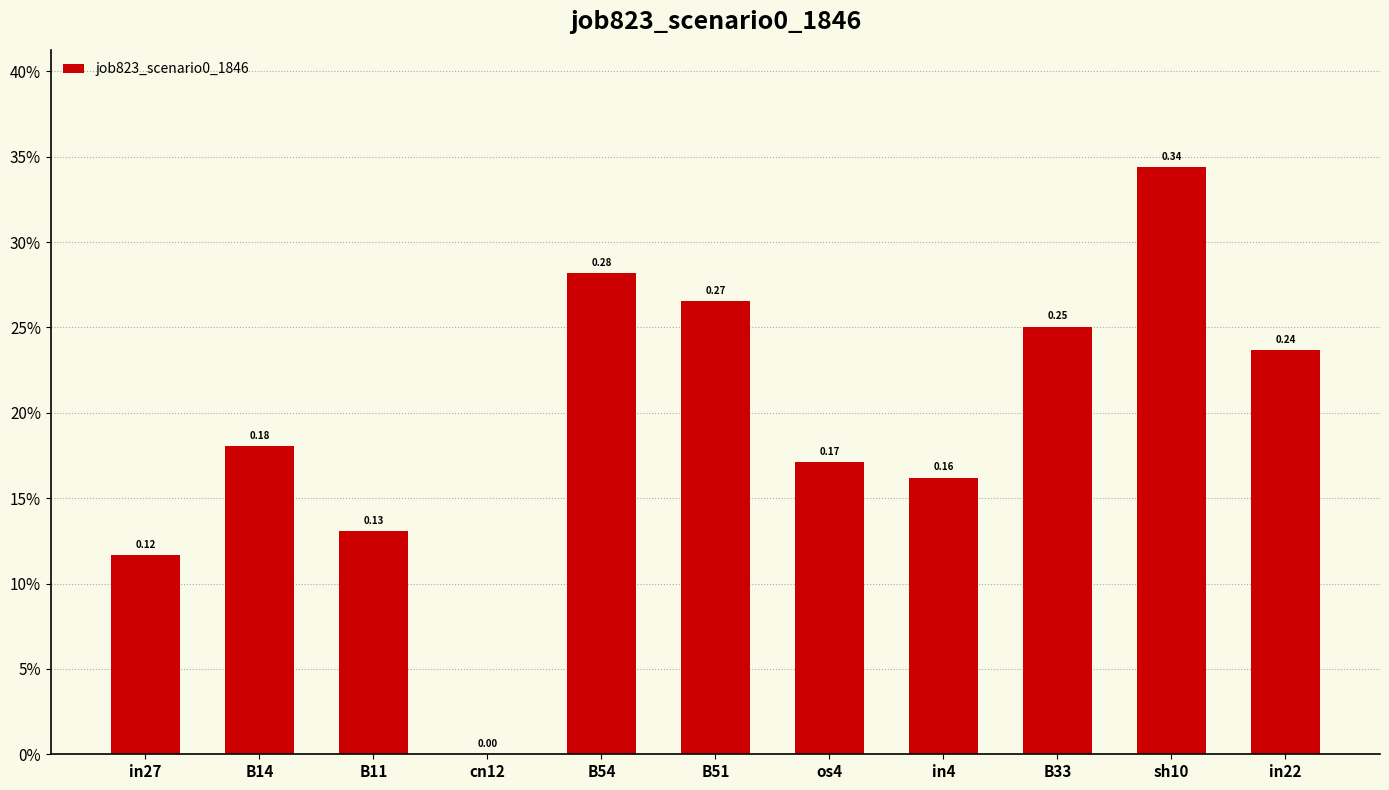

Which label corresponds to the smallest value in the chart?

cn12